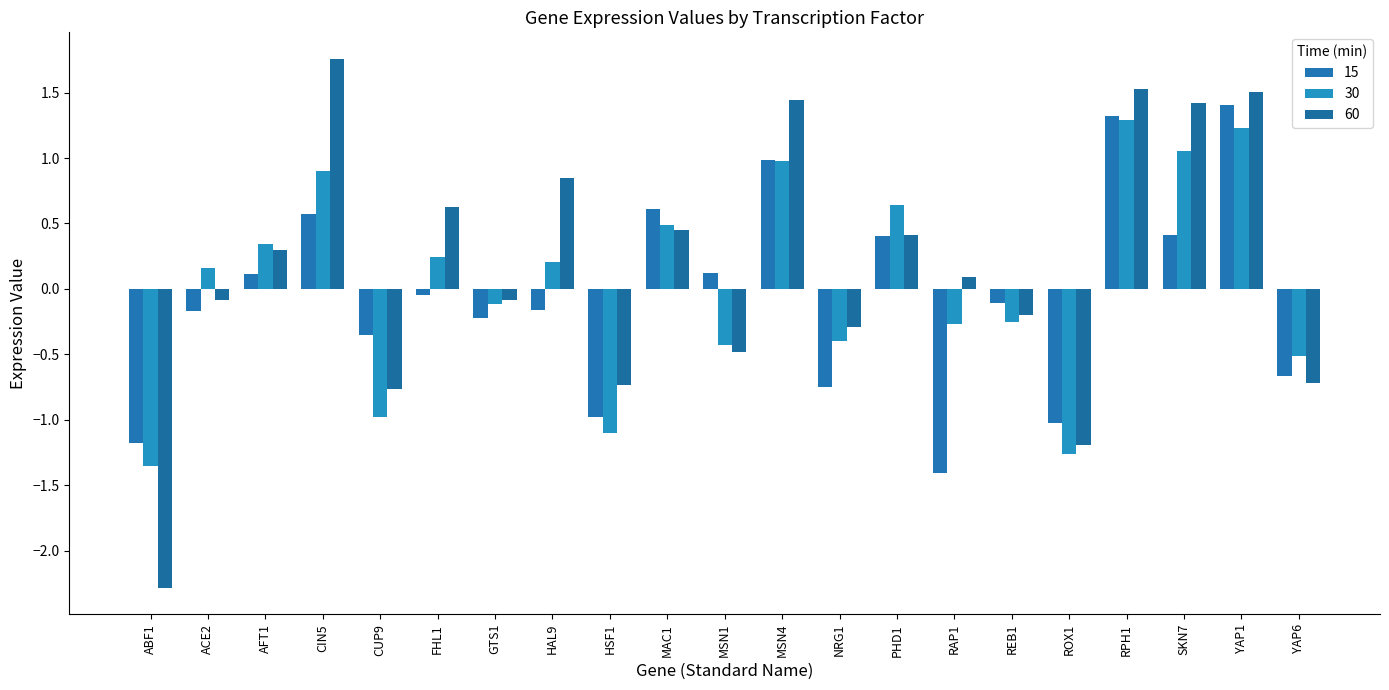

What is the value of the 15 bar at the 12th from the left?

1.0